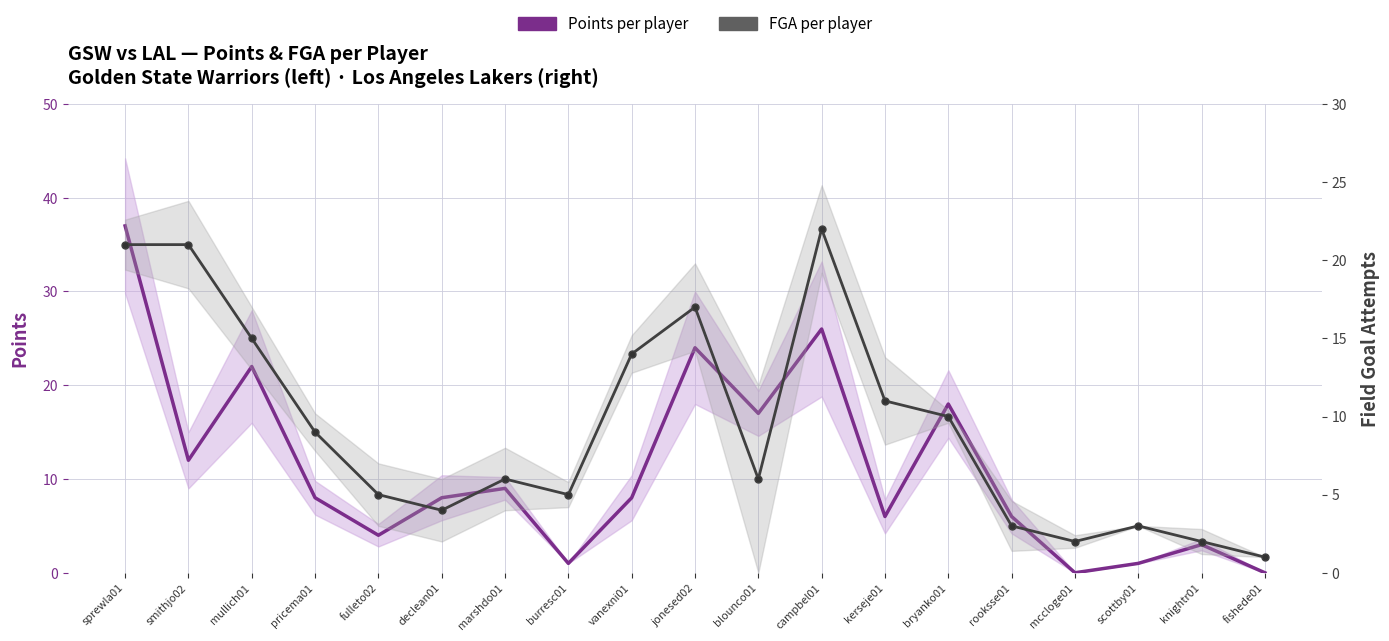

Which series has the widest spread of values?

Points per player